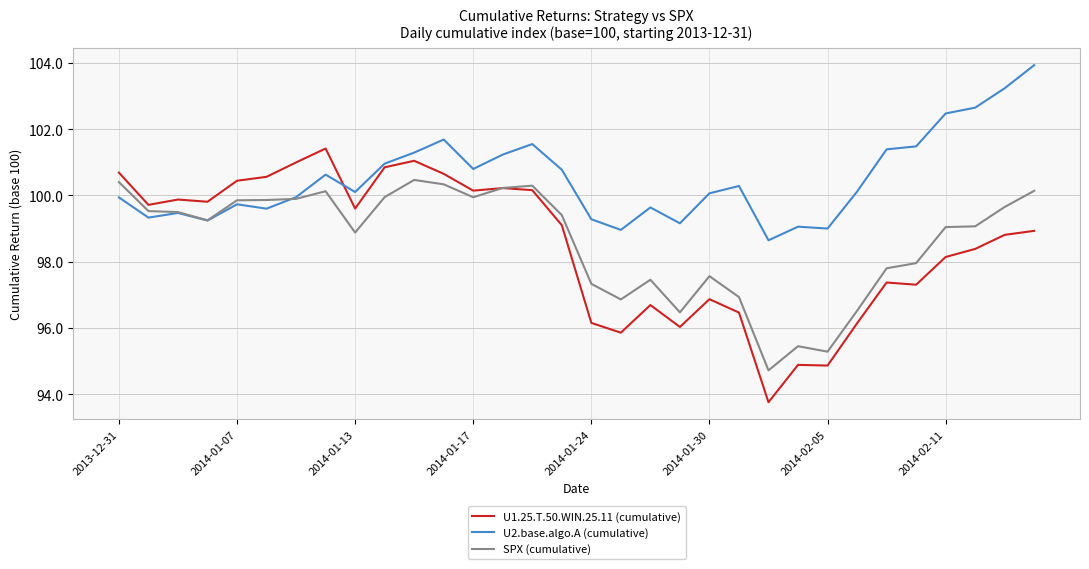

Which series has the largest total across all categories?

U2.base.algo.A (cumulative)